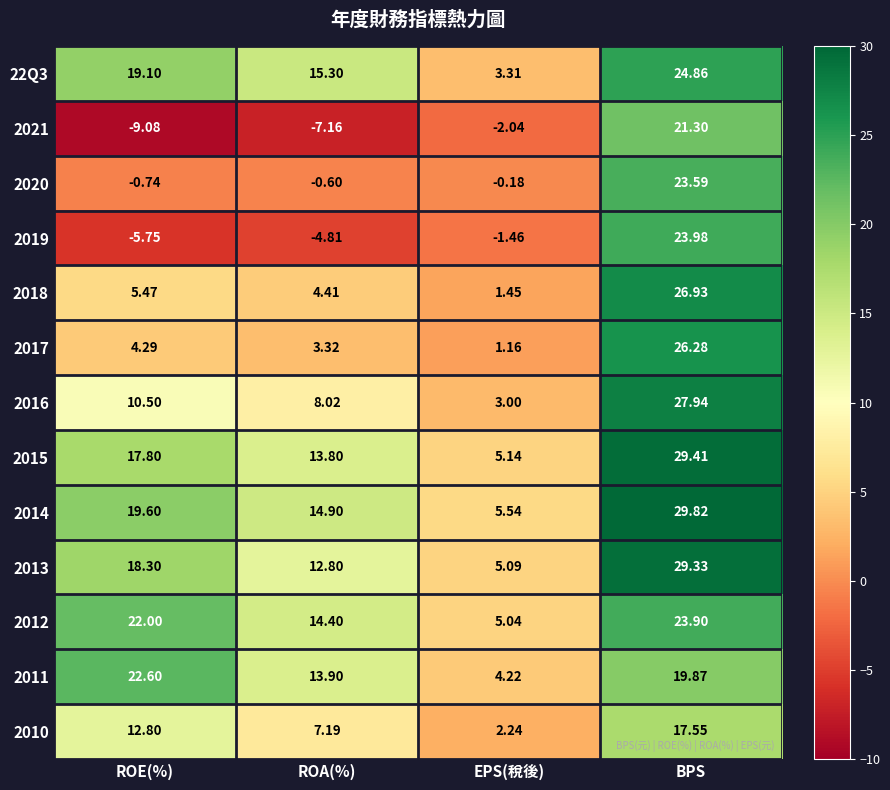

At which label is 2016 closest to 15?

ROE(%)